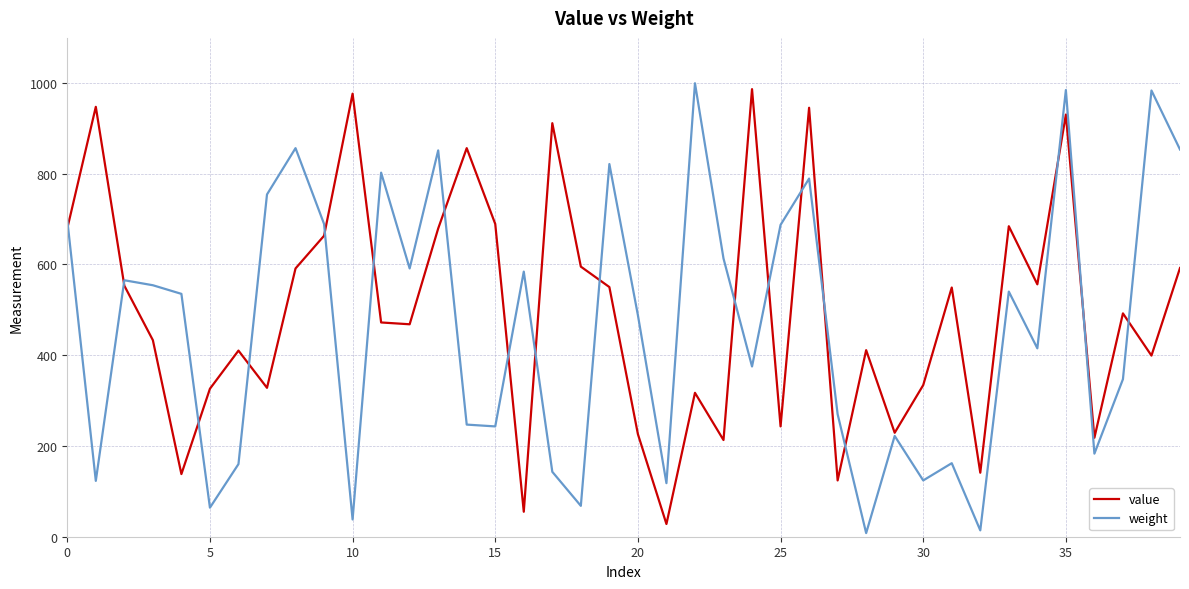

What is the highest value of the weight series?

999